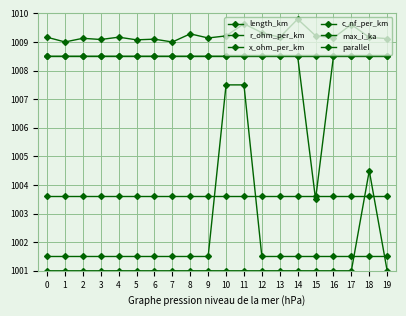

List the labels in order of parallel value, largest first.

18, 0, 1, 2, 3, 4, 5, 6, 7, 8, 9, 10, 11, 12, 13, 14, 15, 16, 17, 19